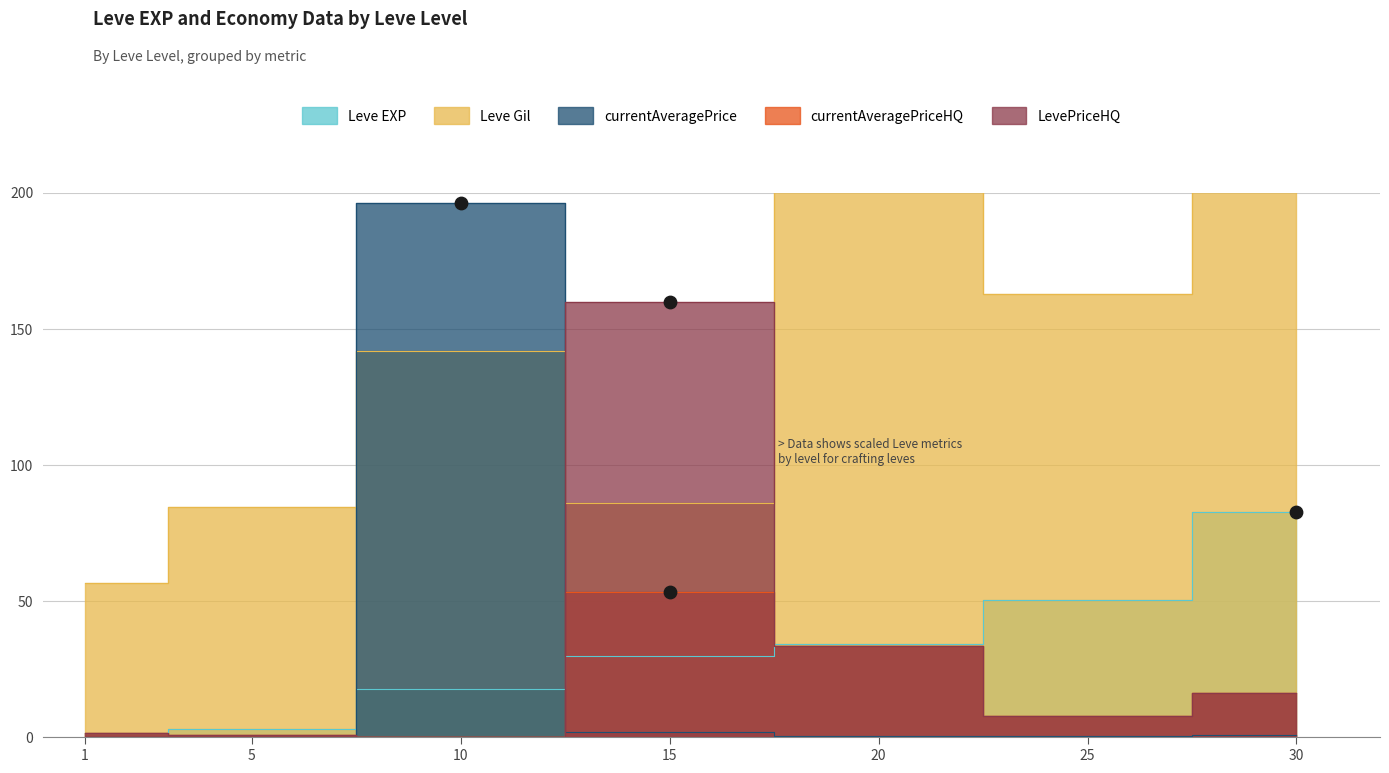

What are all the series names shown in the legend?

Leve EXP, Leve Gil, currentAveragePrice, currentAveragePriceHQ, LevePriceHQ